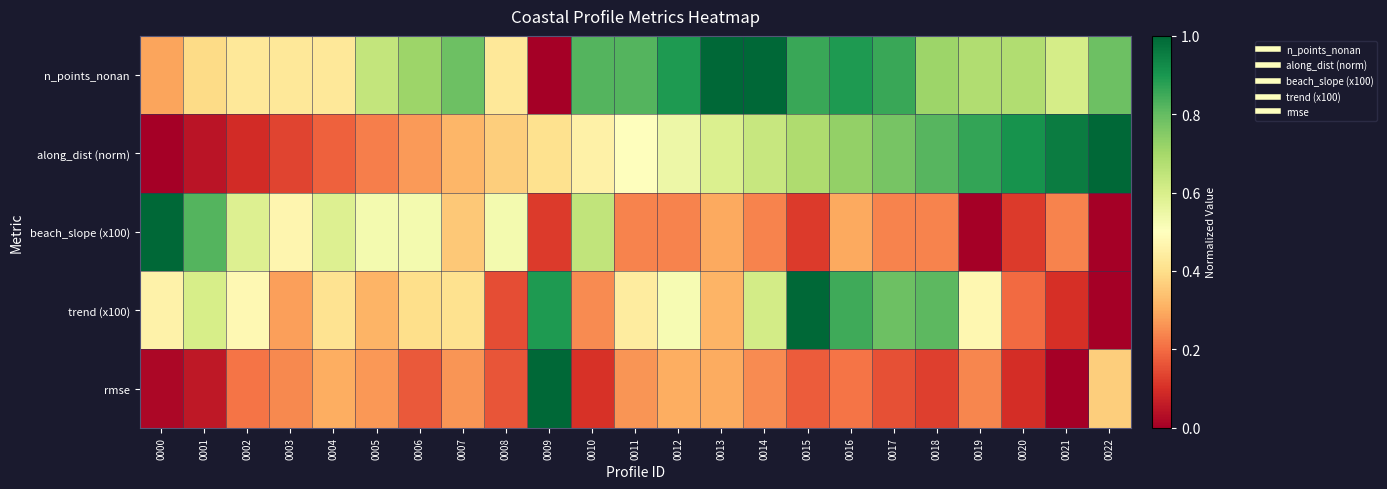

Reading left to right, transcribe all the data shown in this chart.

n_points_nonan: 0000=0.3	0001=0.4	0002=0.4	0003=0.4	0004=0.4	0005=0.6	0006=0.7	0007=0.8	0008=0.4	0009=0.0	0010=0.8	0011=0.8	0012=0.9	0013=1.0	0014=1.0	0015=0.9	0016=0.9	0017=0.9	0018=0.7	0019=0.7	0020=0.7	0021=0.6	0022=0.8
along_dist (norm): 0000=0.0	0001=0.0	0002=0.1	0003=0.1	0004=0.2	0005=0.2	0006=0.3	0007=0.3	0008=0.4	0009=0.4	0010=0.5	0011=0.5	0012=0.5	0013=0.6	0014=0.6	0015=0.7	0016=0.7	0017=0.8	0018=0.8	0019=0.9	0020=0.9	0021=1.0	0022=1.0
beach_slope (x100): 0000=1.0	0001=0.8	0002=0.6	0003=0.5	0004=0.6	0005=0.5	0006=0.5	0007=0.4	0008=0.5	0009=0.1	0010=0.6	0011=0.2	0012=0.2	0013=0.3	0014=0.2	0015=0.1	0016=0.3	0017=0.2	0018=0.2	0019=0.0	0020=0.1	0021=0.2	0022=0.0
trend (x100): 0000=0.5	0001=0.6	0002=0.5	0003=0.3	0004=0.4	0005=0.3	0006=0.4	0007=0.4	0008=0.2	0009=0.9	0010=0.2	0011=0.4	0012=0.5	0013=0.3	0014=0.6	0015=1.0	0016=0.8	0017=0.8	0018=0.8	0019=0.5	0020=0.2	0021=0.1	0022=0.0
rmse: 0000=0.0	0001=0.1	0002=0.2	0003=0.2	0004=0.3	0005=0.3	0006=0.2	0007=0.3	0008=0.2	0009=1.0	0010=0.1	0011=0.3	0012=0.3	0013=0.3	0014=0.2	0015=0.2	0016=0.2	0017=0.2	0018=0.1	0019=0.2	0020=0.1	0021=0.0	0022=0.4